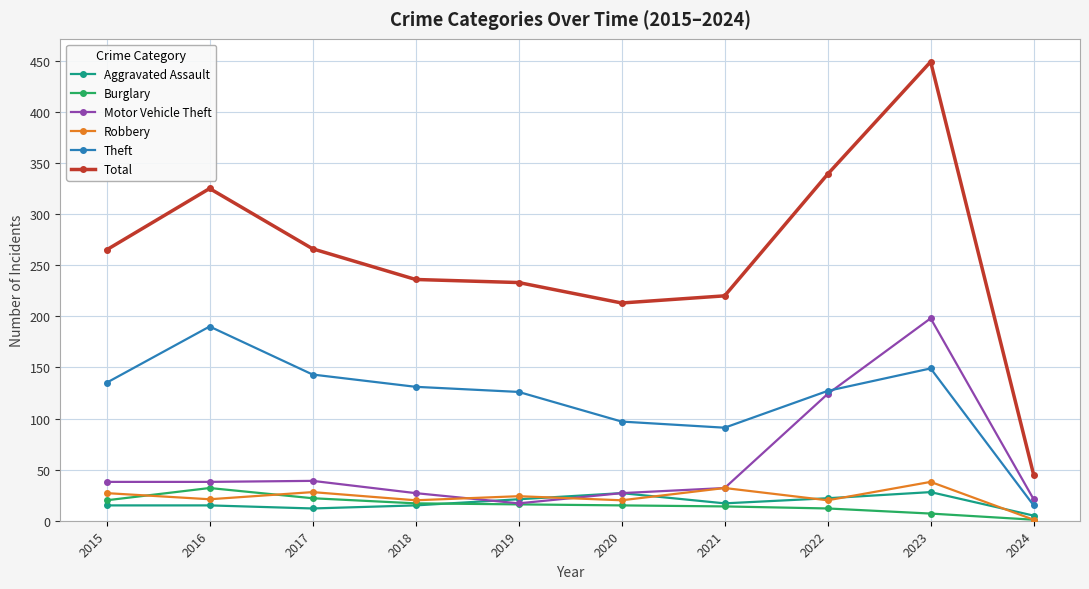

True or false: Aggravated Assault and Total intersect in this chart.

False